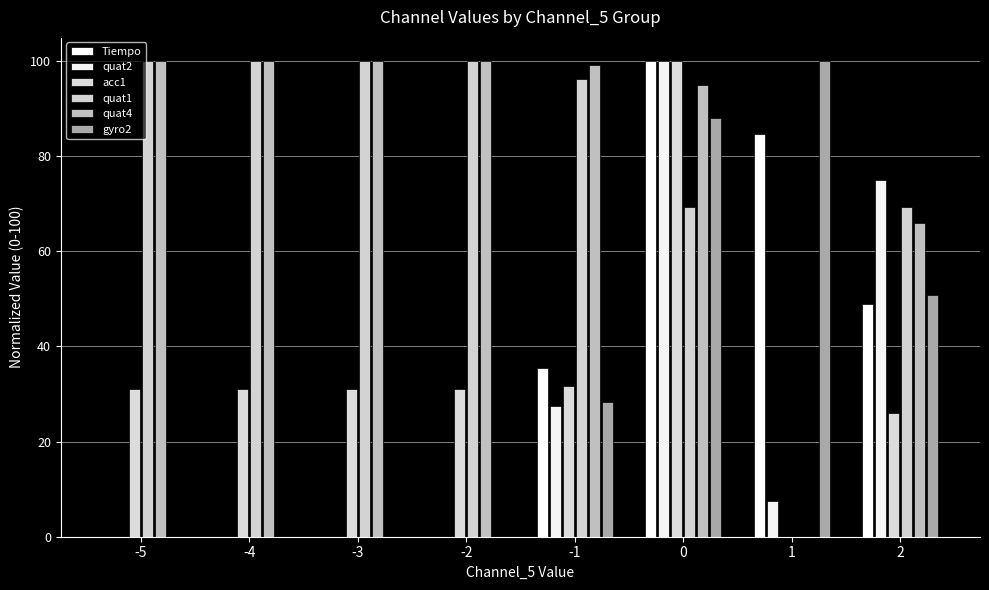

What are all the series names shown in the legend?

Tiempo, quat2, acc1, quat1, quat4, gyro2